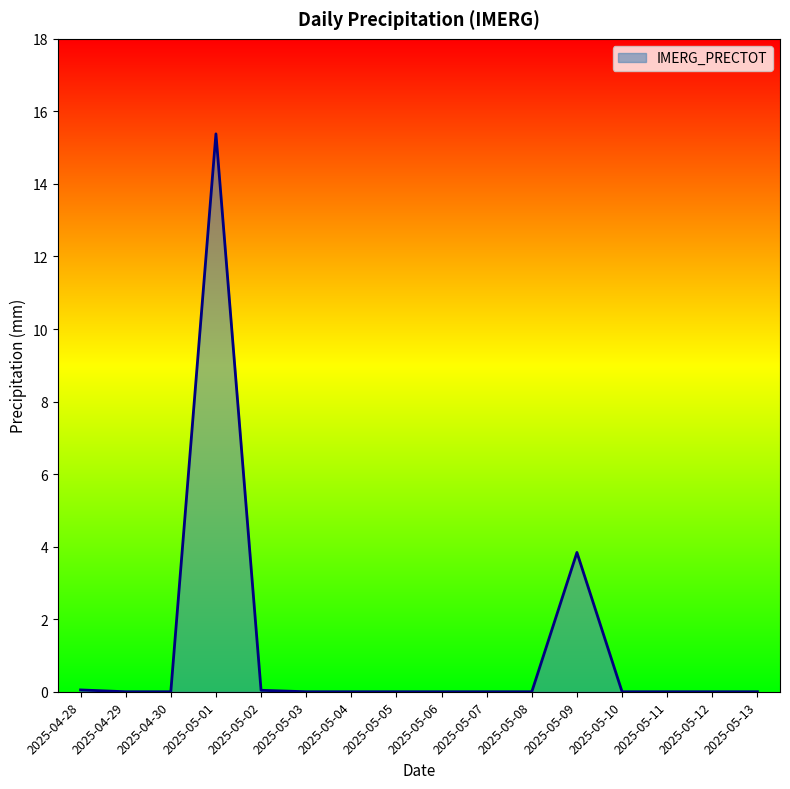

What position from the right is 2025-05-08?

6